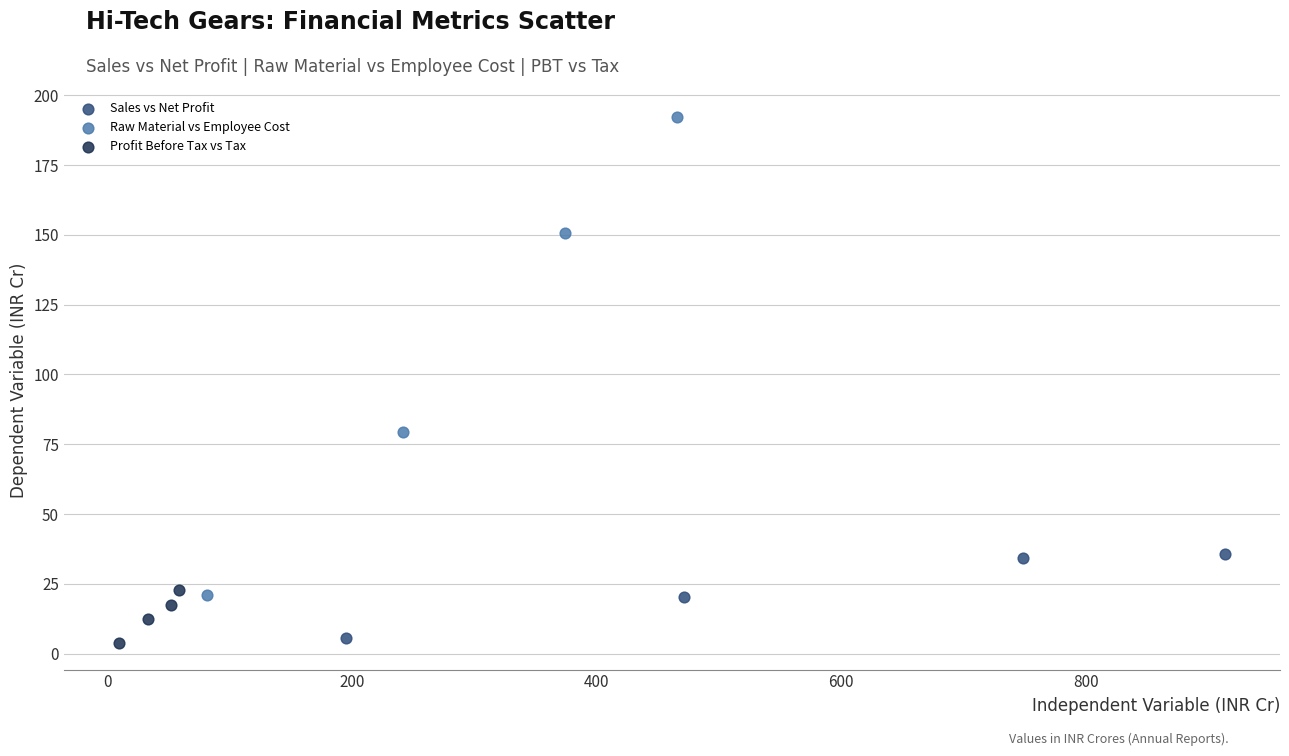

Which series reaches the maximum Y coordinate?

Raw Material vs Employee Cost